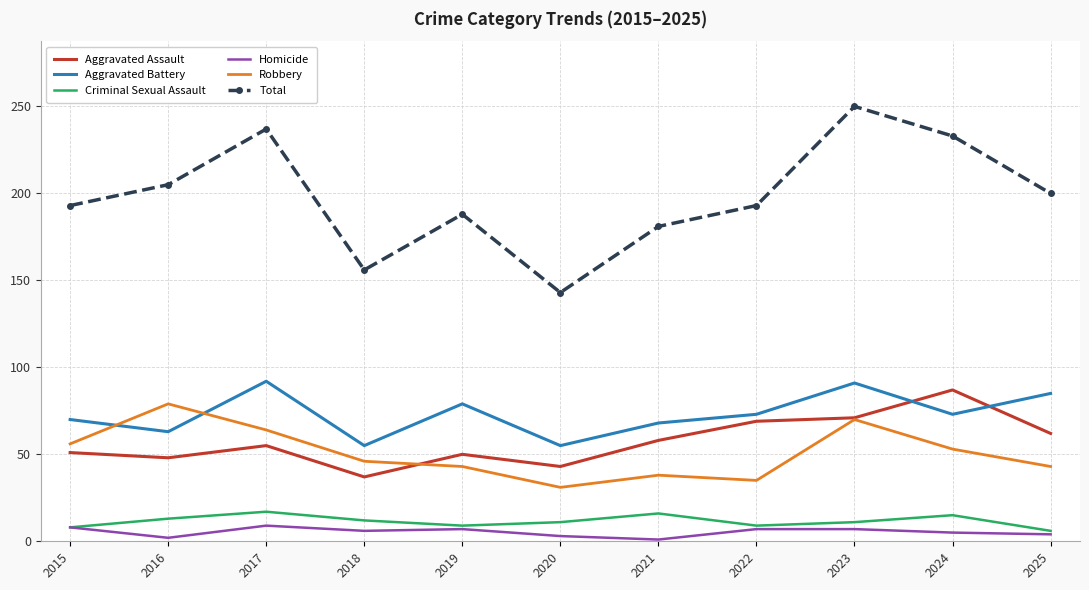

What is the spread (max minus min) of values at 2017?

228